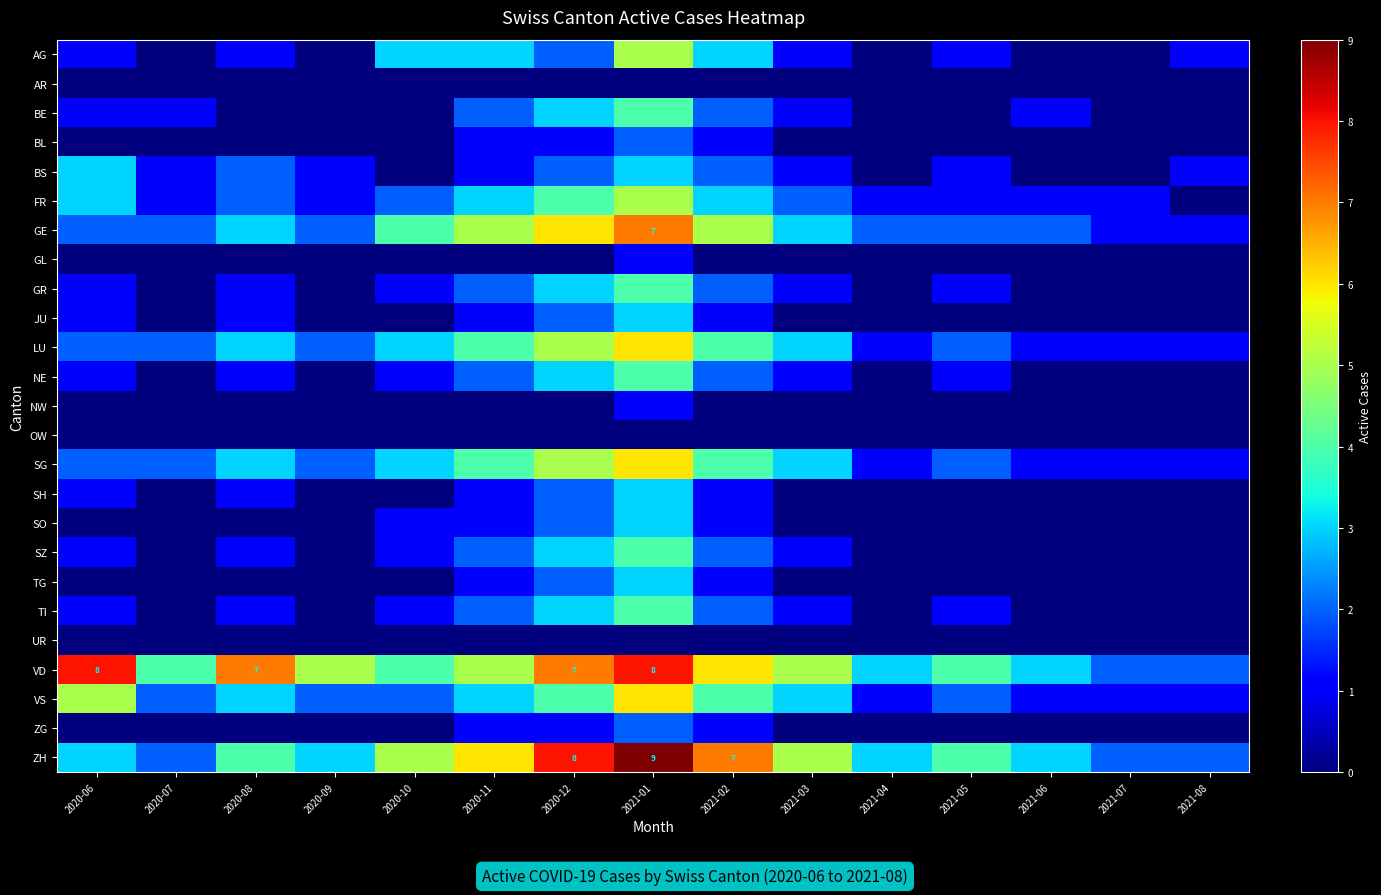

Is it true that NE equals 4 at 2021-01?

True